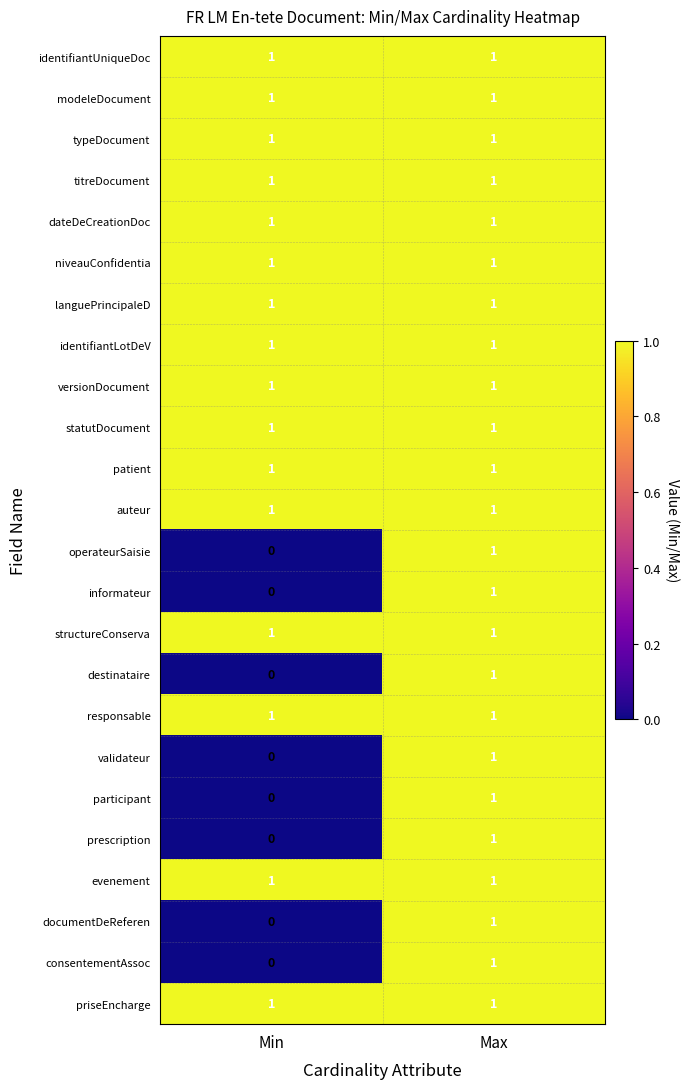

Count the number of categories in the chart.

2